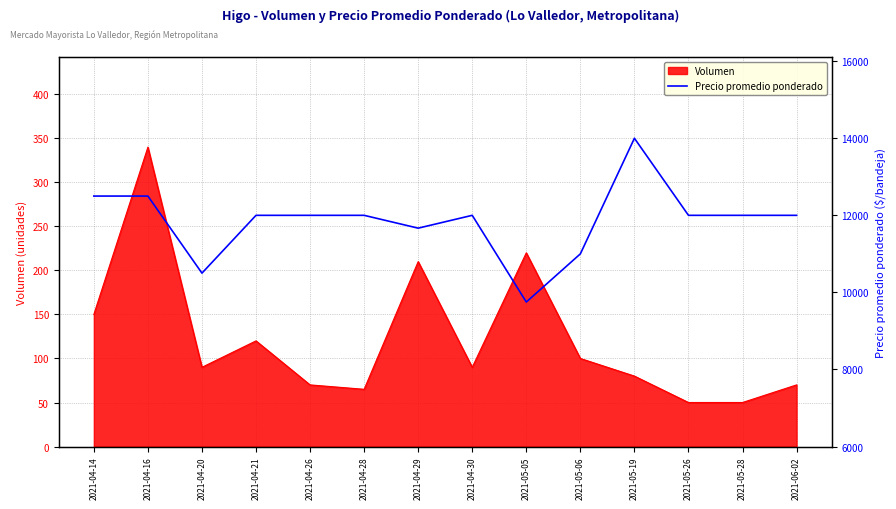

At which label is the value closest to 11875?

2021-04-21